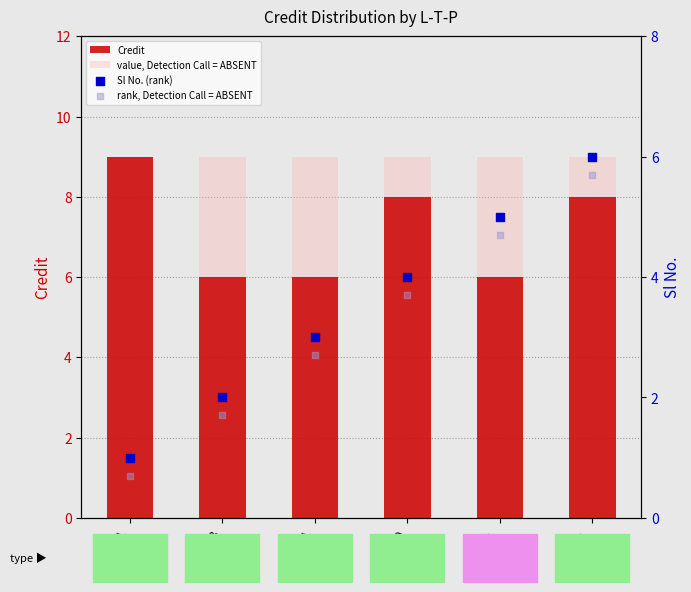

Which series contains the lowest Y value?

rank, Detection Call = ABSENT